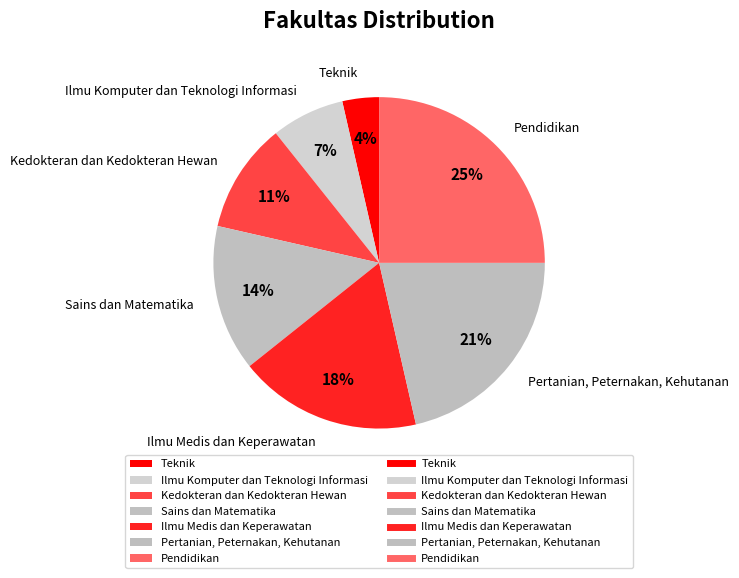

Which slice is the largest?

Pendidikan